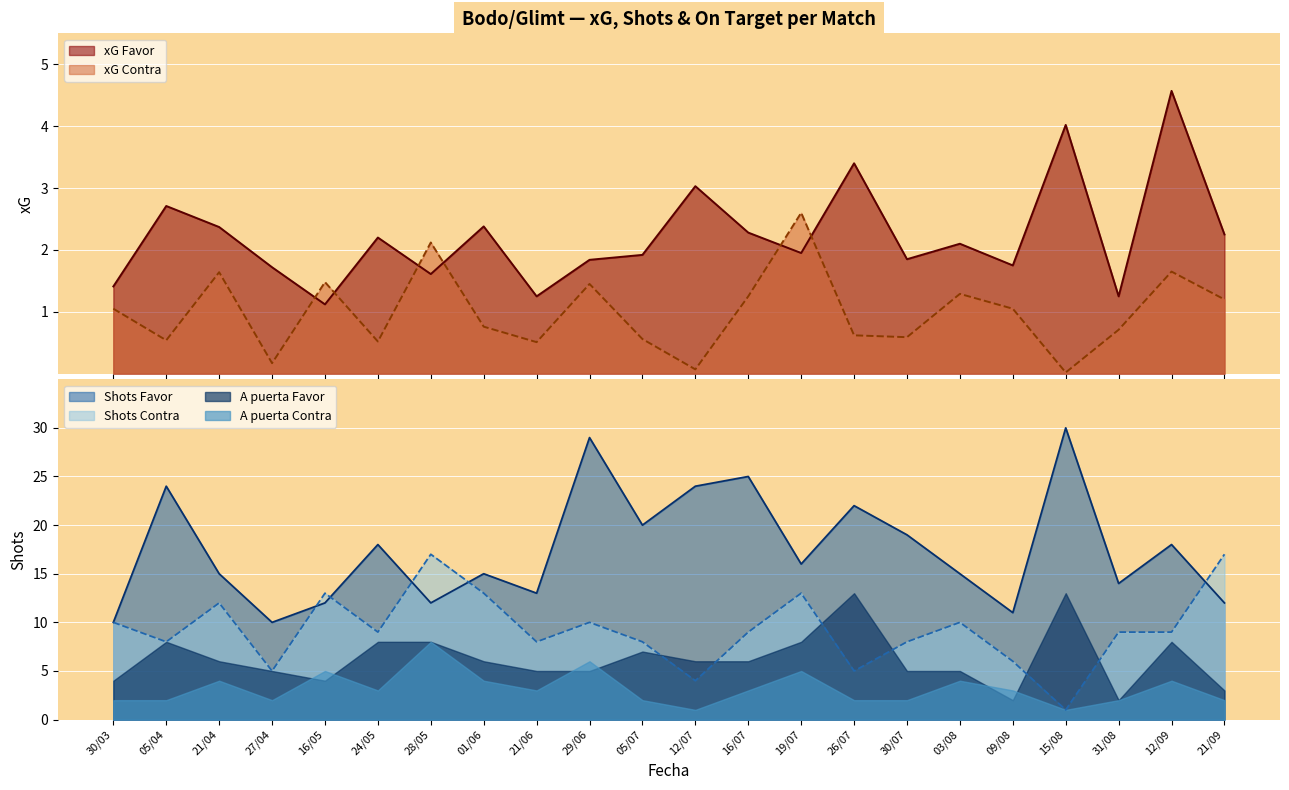

Where is the first local minimum for xG Contra?

05/04